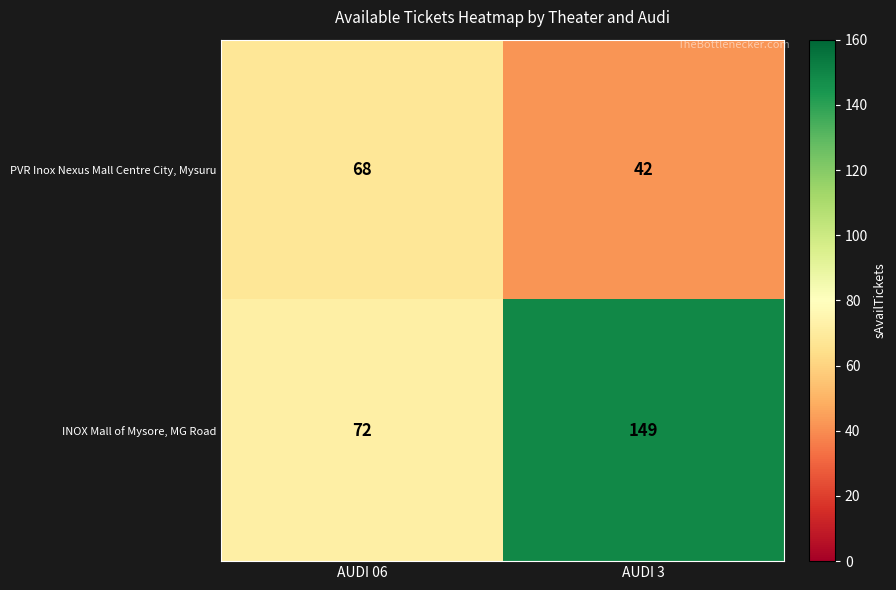

What is the approximate value of INOX Mall of Mysore, MG Road at AUDI 3, to the nearest 5?

150